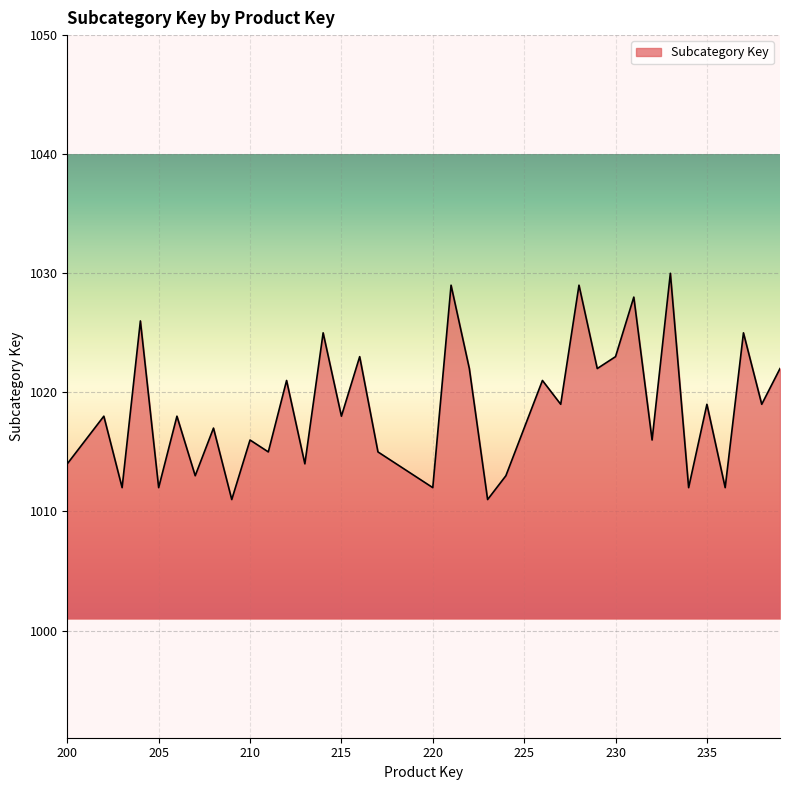

What is the difference between the maximum and minimum values?

19